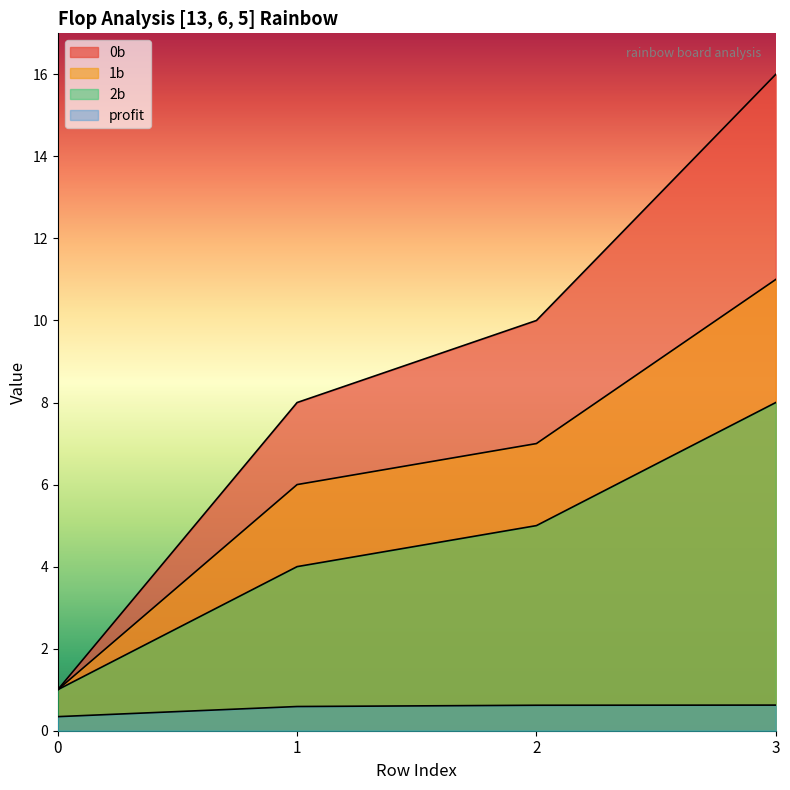

List the series in order of their peak value, highest first.

0b, 1b, 2b, profit